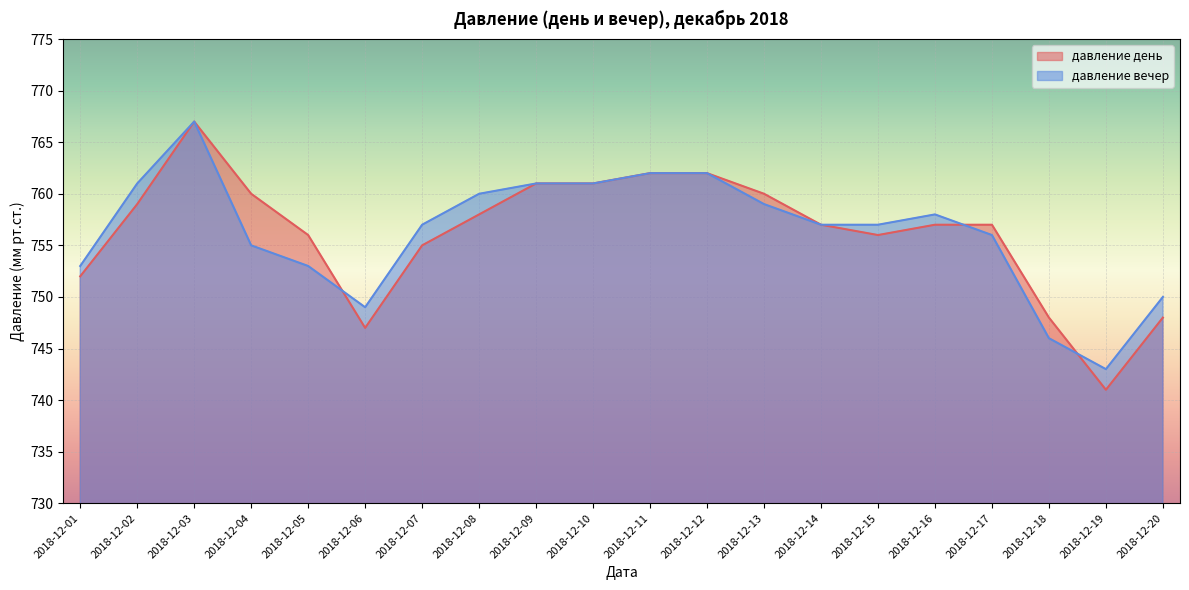

Reading right to left, what are all the values shown in this chart?

давление день: 748	741	748	757	757	756	757	760	762	762	761	761	758	755	747	756	760	767	759	752
давление вечер: 750	743	746	756	758	757	757	759	762	762	761	761	760	757	749	753	755	767	761	753